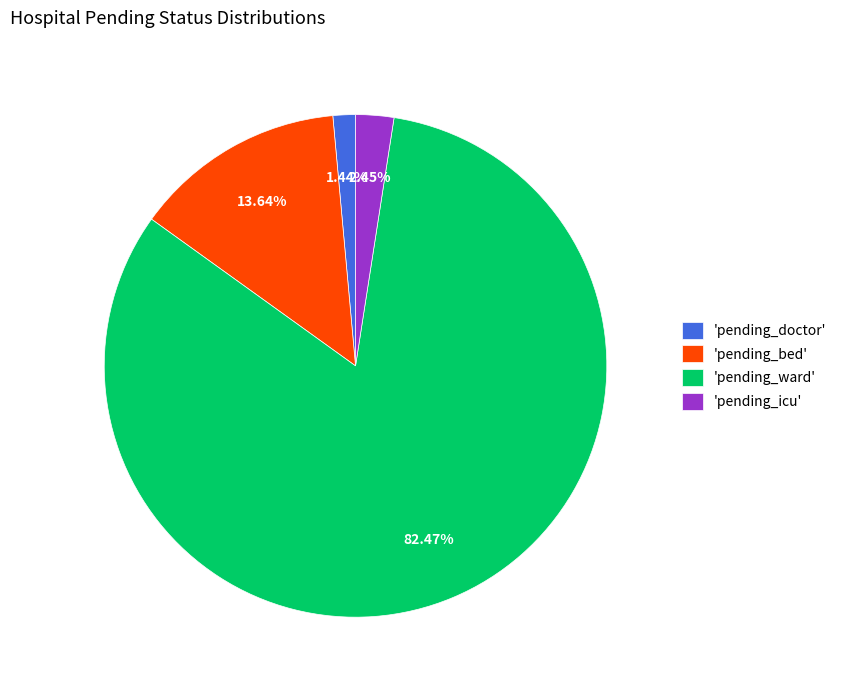

Do 'pending_doctor' and 'pending_bed' together represent more than half of the pie?

No